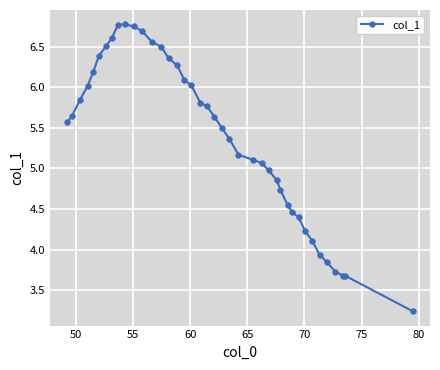

What is the value of the 38th point from the left?

3.7